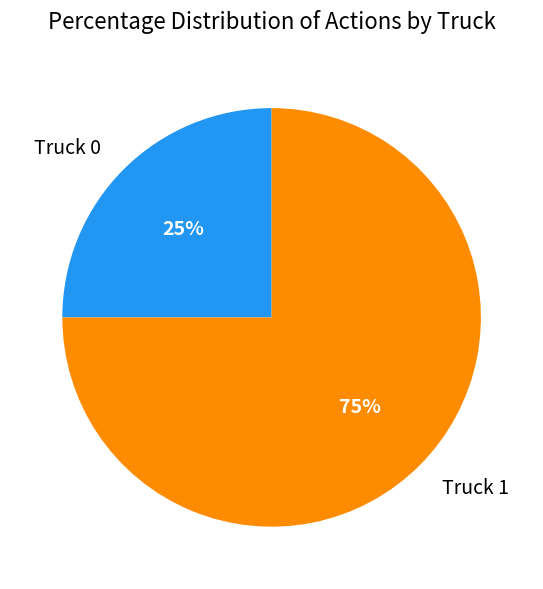

To the nearest percent, what portion does Truck 0 represent?

25%